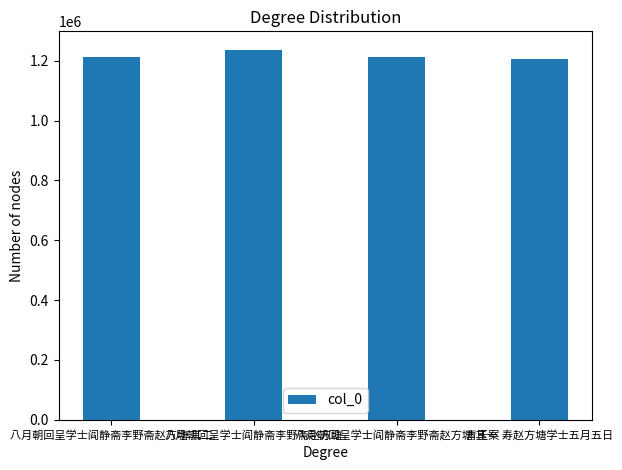

What is the label of the 1st bar from the left?

八月朝回呈学士阎静斋李野斋赵方塘 其二